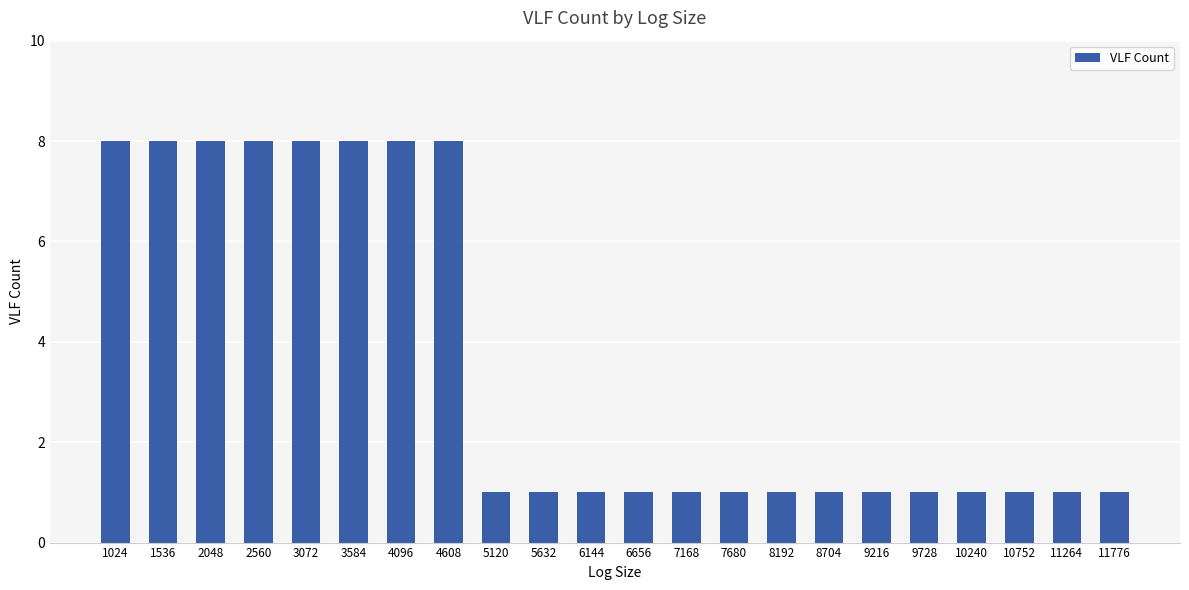

Count the values in the range 1 to 8.

22